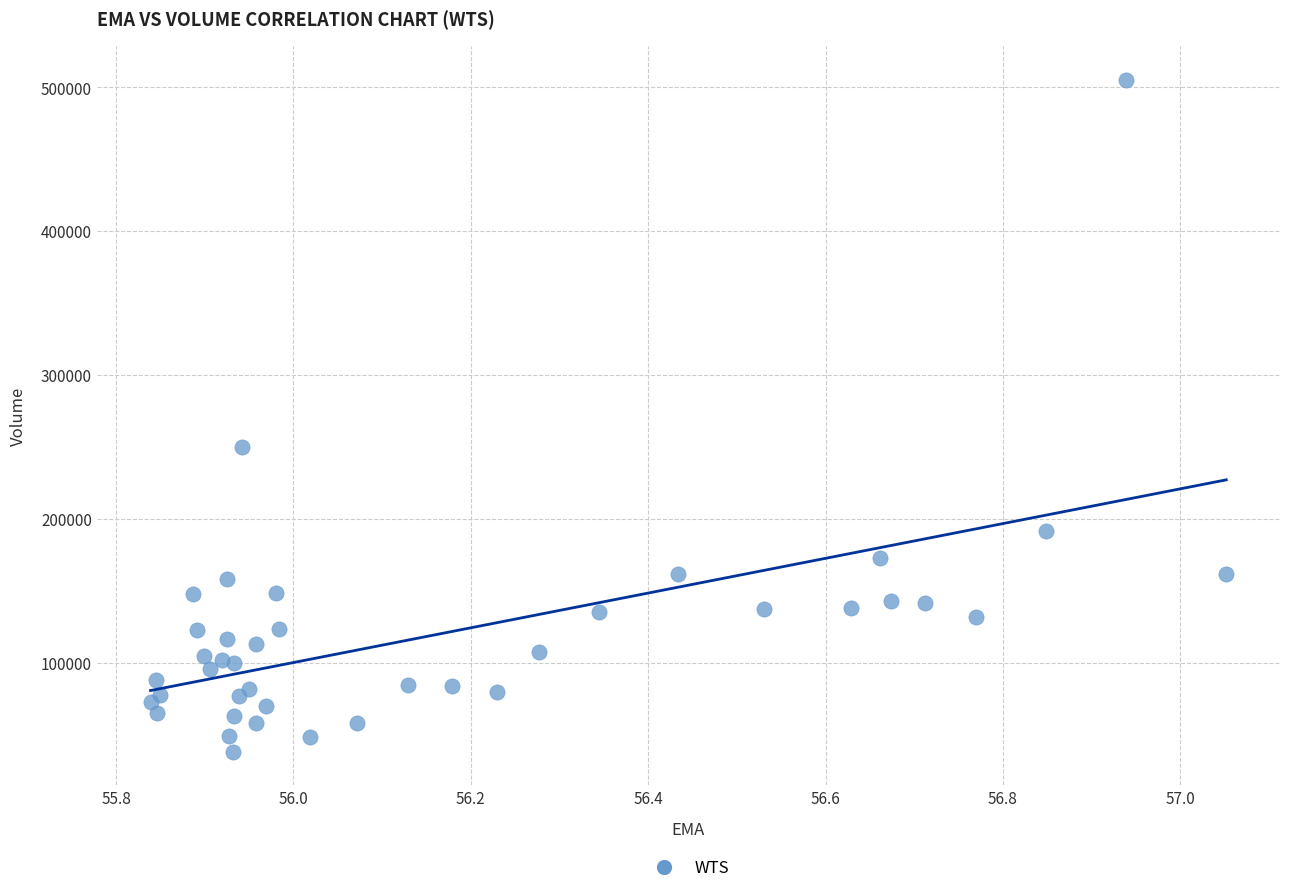

What Y value in the scatter plot is closest to 271950?

250000